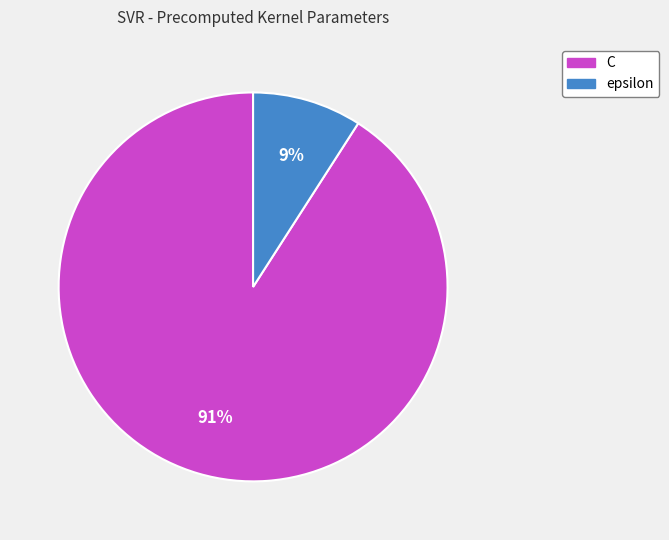

Combined, do epsilon and C account for over 50%?

Yes